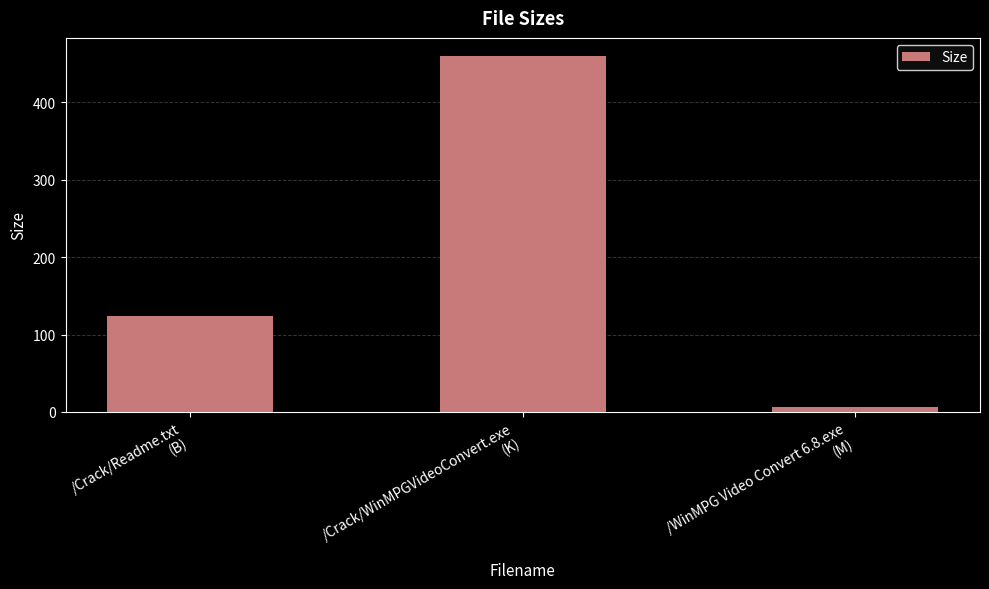

What position from the left is /Crack/Readme.txt
(B)?

1